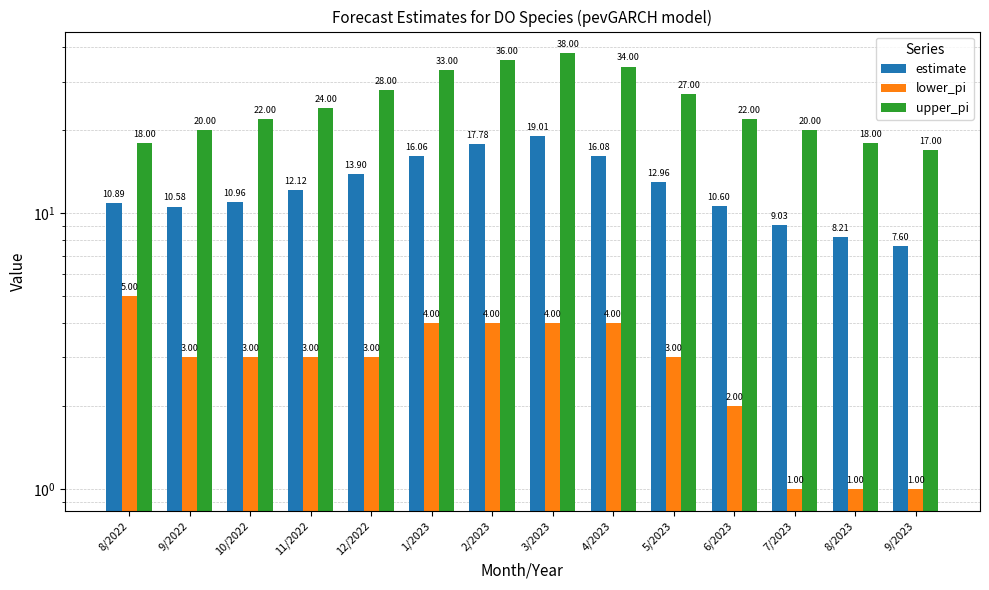

What is the difference between the second highest and minimum values in the lower_pi series?

3.0